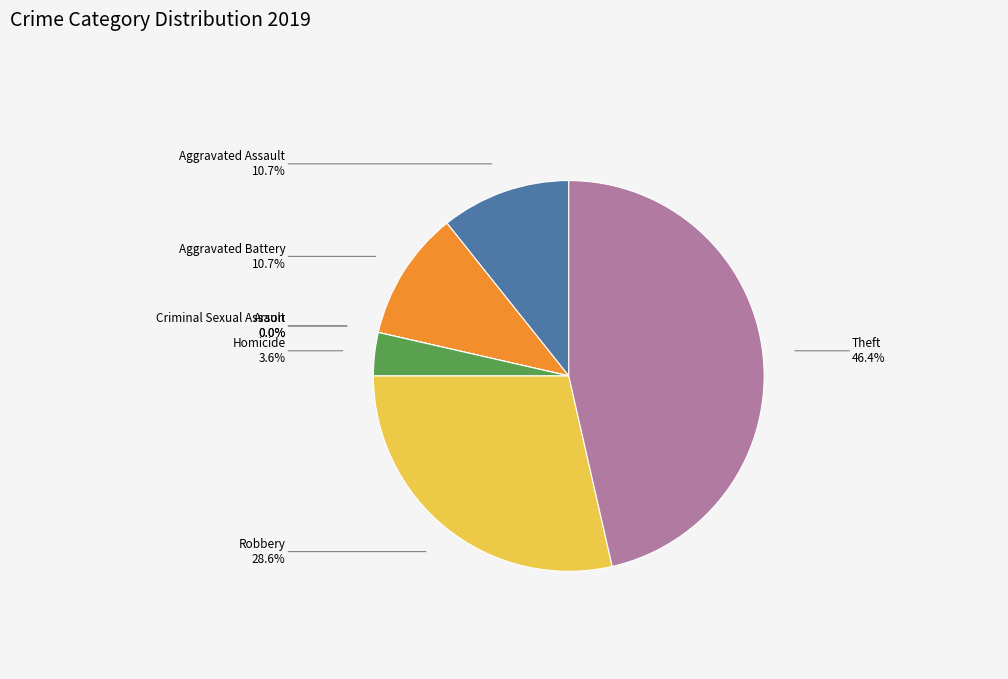

To the nearest percent, what is the average slice percentage?

14%